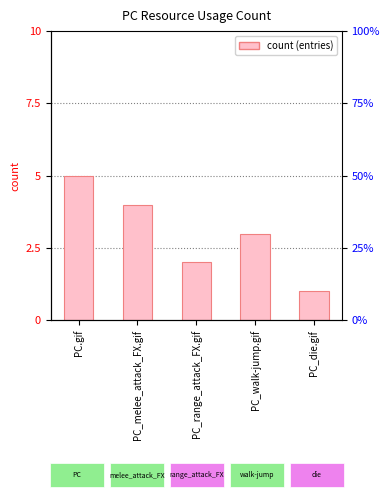

Count the number of values greater than 3.

2